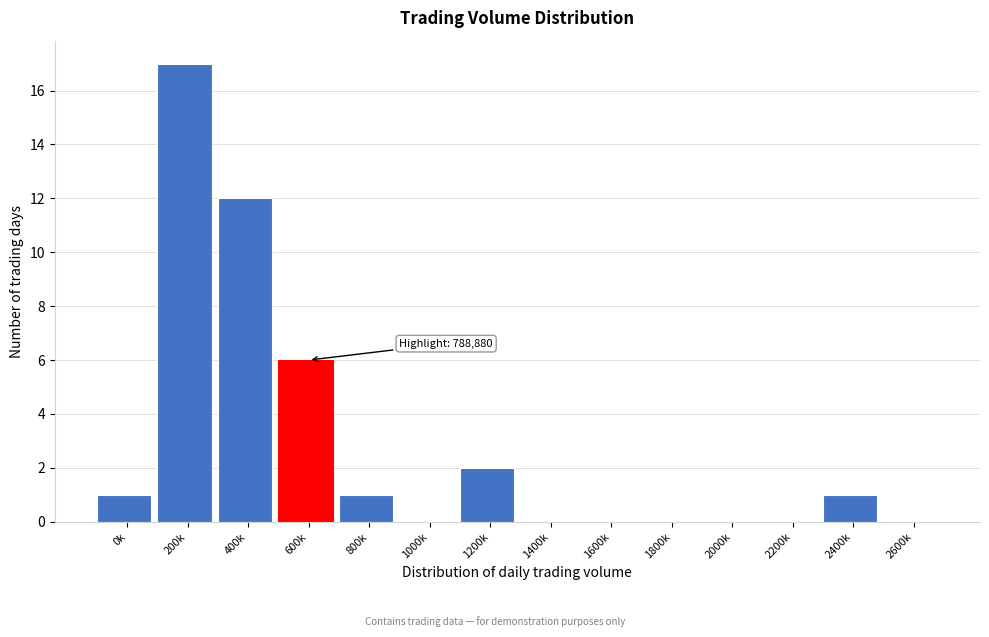

Reading left to right, list all the values displayed in this chart.

0k=1	200k=17	400k=12	600k=6	800k=1	1000k=0	1200k=2	1400k=0	1600k=0	1800k=0	2000k=0	2200k=0	2400k=1	2600k=0